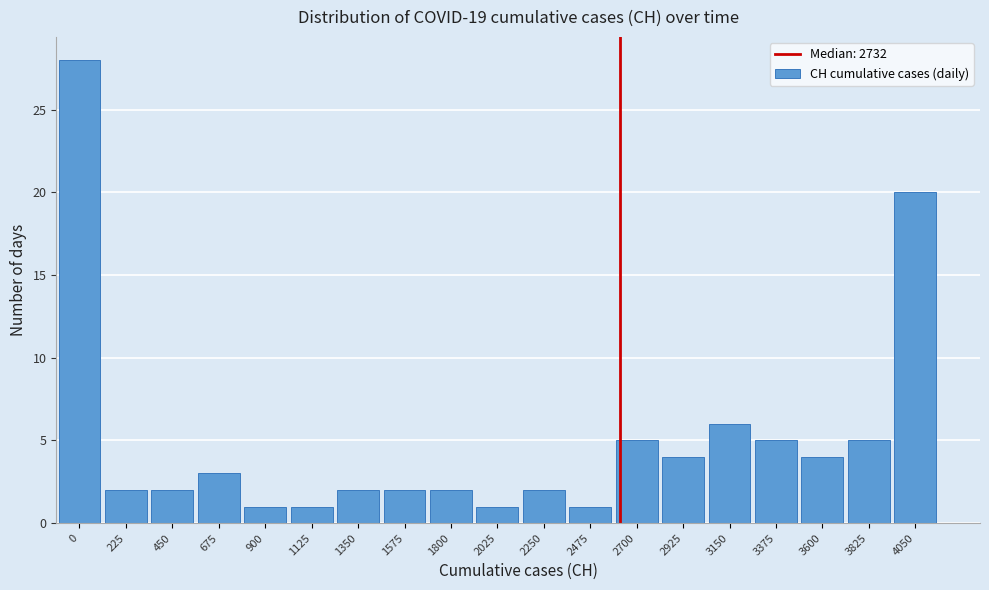

Reading left to right, what are all the values shown in this chart?

28	2	2	3	1	1	2	2	2	1	2	1	5	4	6	5	4	5	20